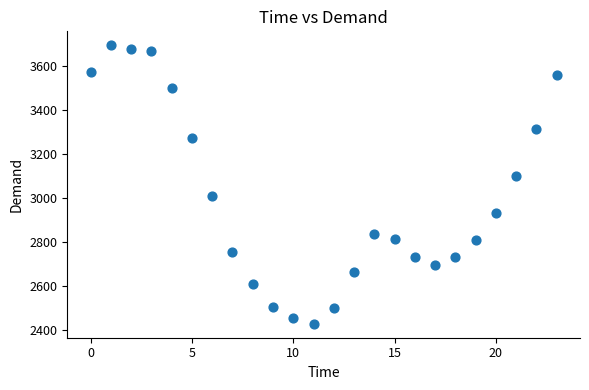

What is the range of Y values (max minus min)?

1265